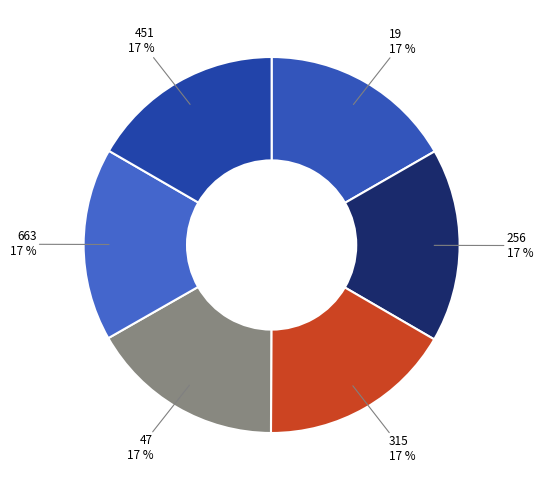

How many segments does this pie chart have?

6